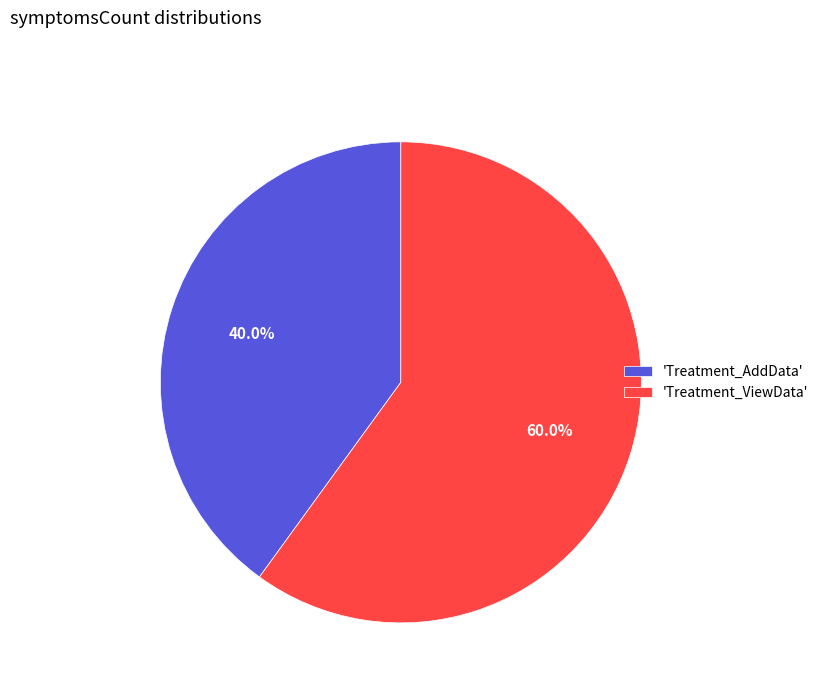

What is the smallest slice in the pie chart?

'Treatment_AddData'